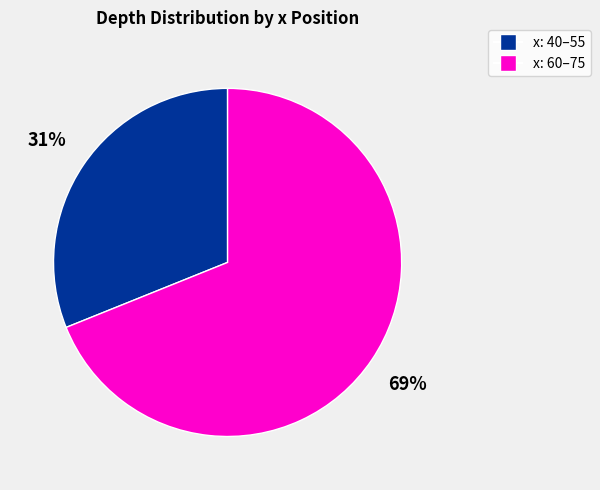

To the nearest percent, what is the difference between the largest and smallest slice percentages?

38%